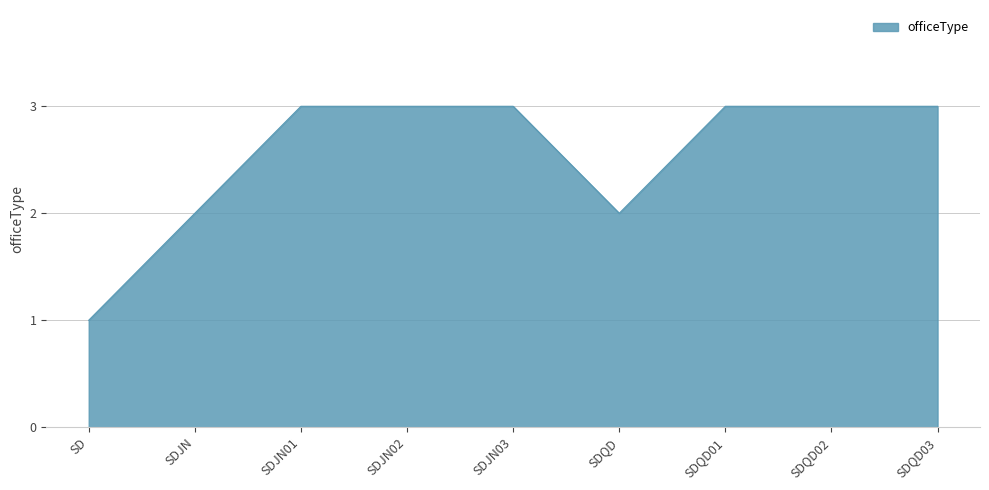

What is the difference between the maximum and second lowest values?

1